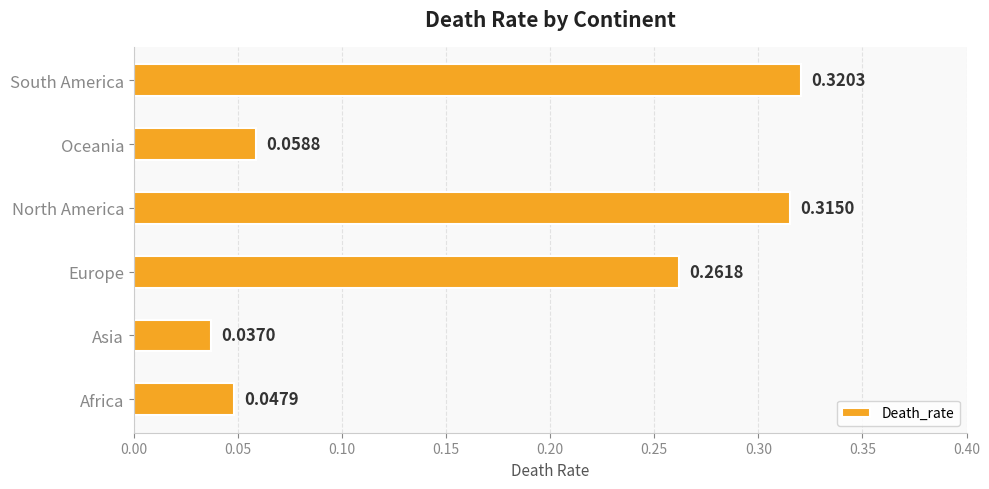

Between Africa and North America, which is larger?

North America